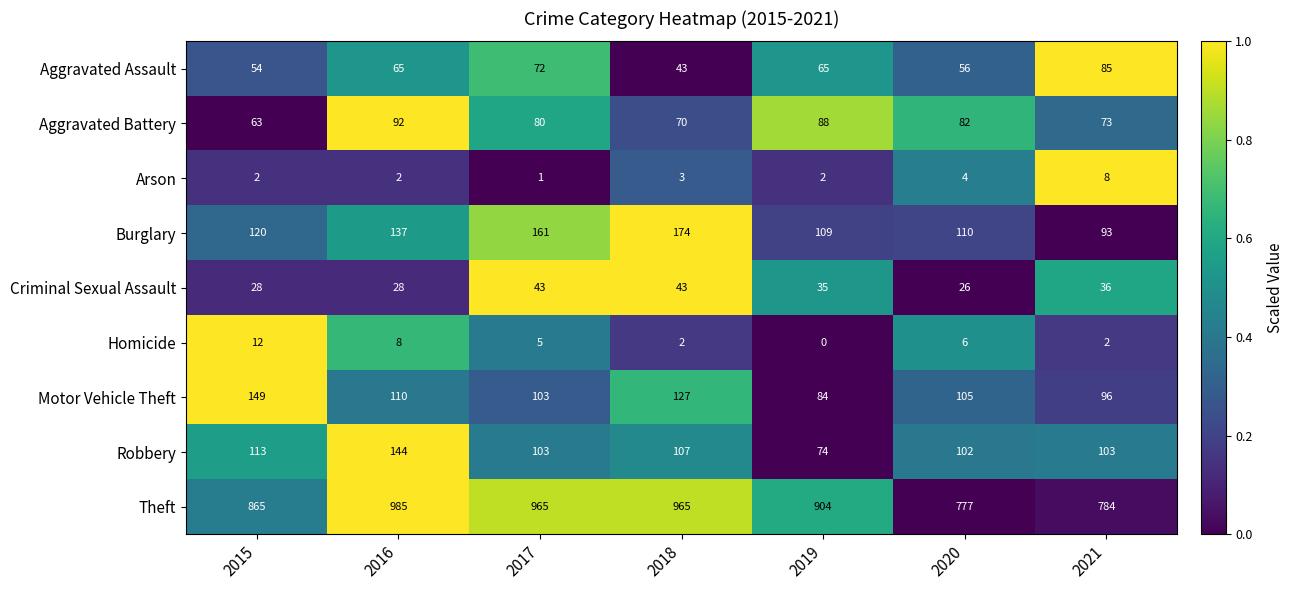

Between 2017 and 2020, which series saw the biggest shift?

Theft